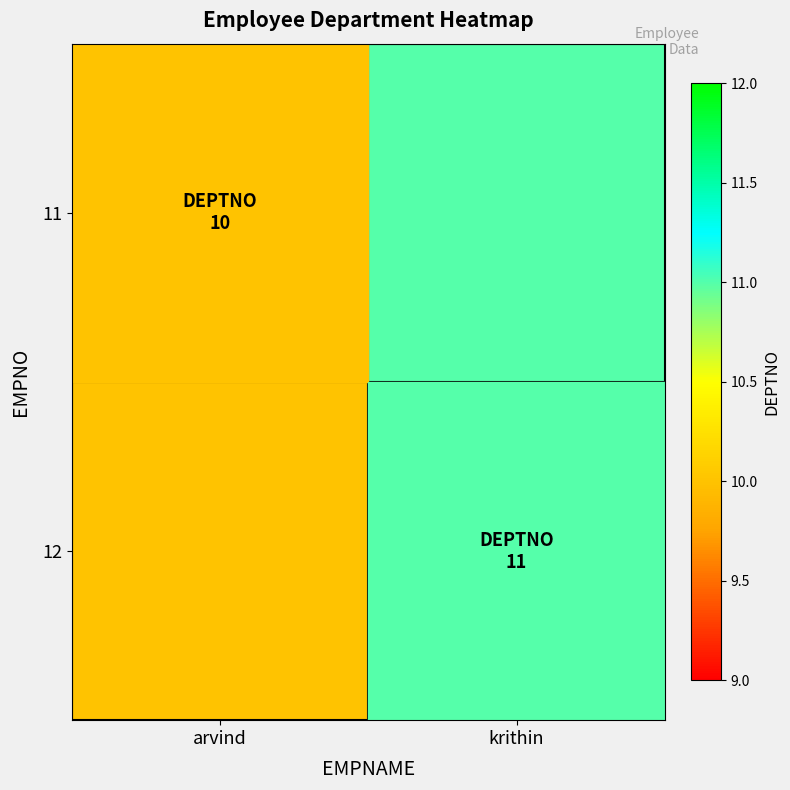

Reading right to left, transcribe all the data shown in this chart.

11: krithin=11	arvind=10
12: krithin=11	arvind=10